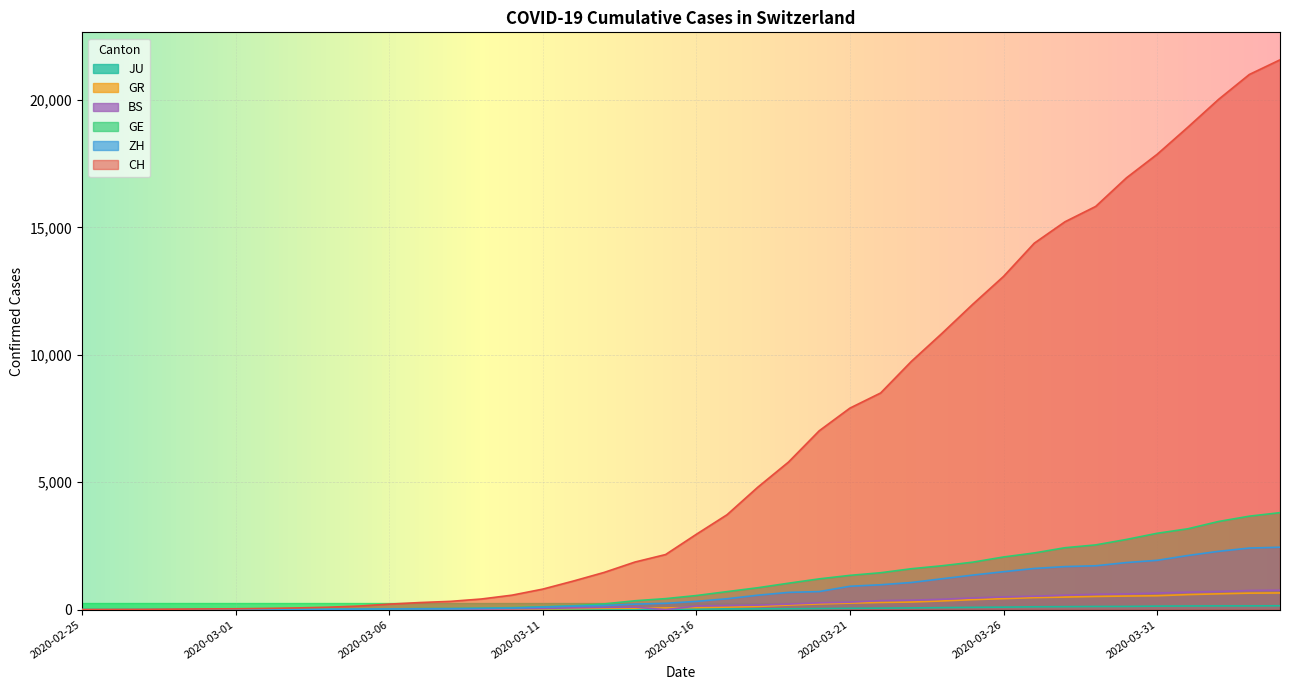

True or false: GE and JU intersect in this chart.

False